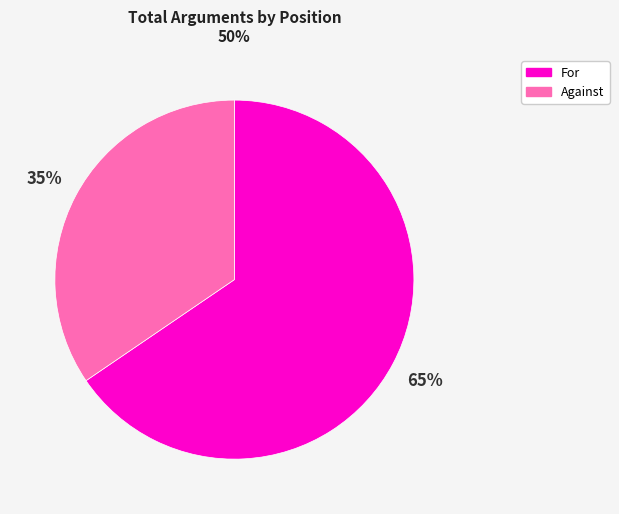

To the nearest percent, what is the average slice percentage?

50%